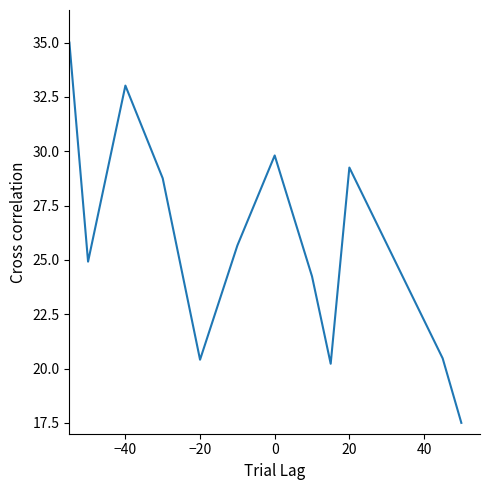

What is the greatest value displayed?

35.0